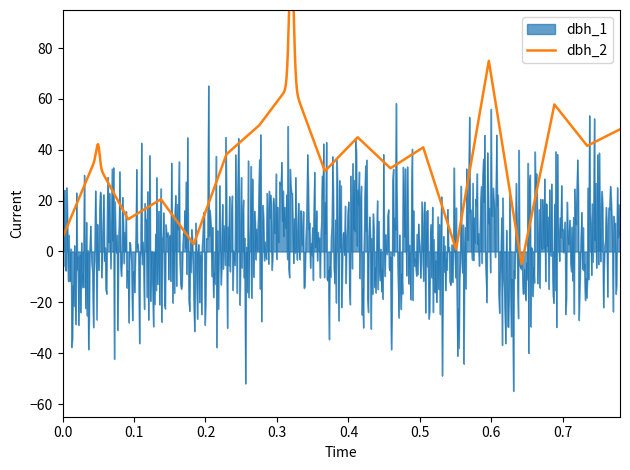

What is the average value of the dbh_2 series?

224